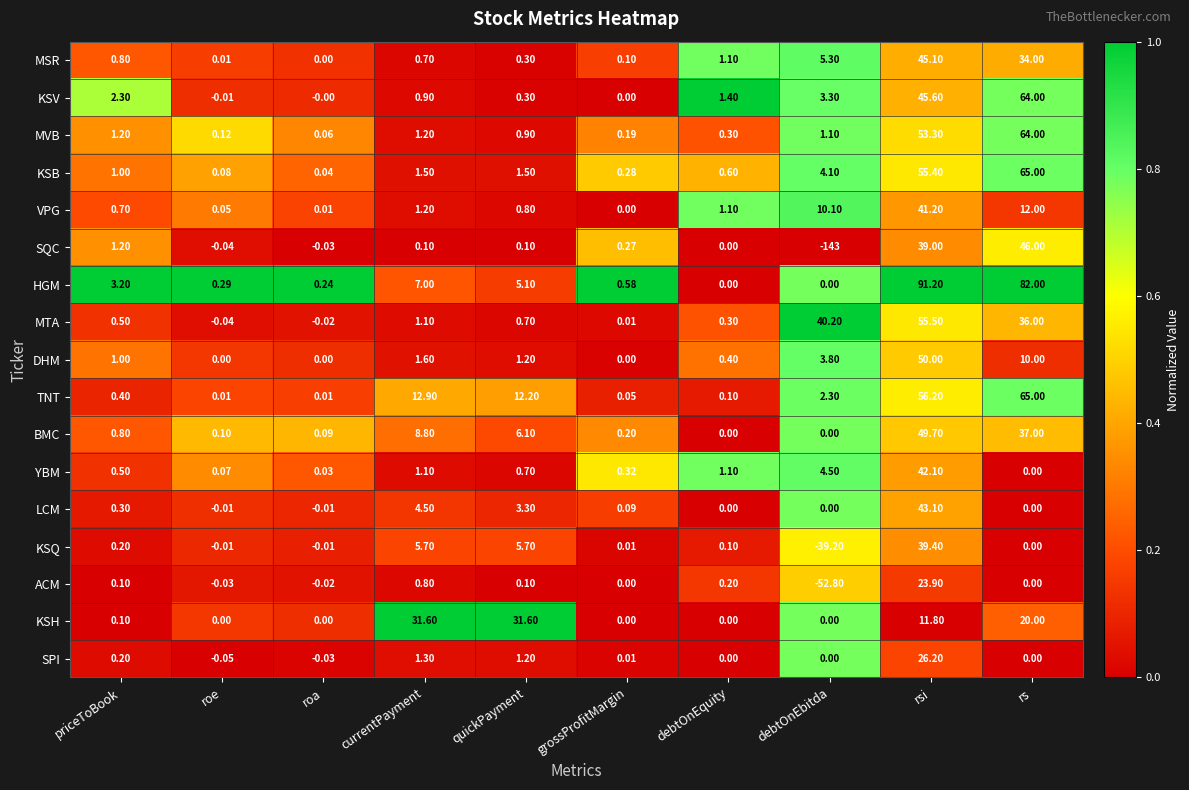

At which label is SPI closest to 13?

currentPayment